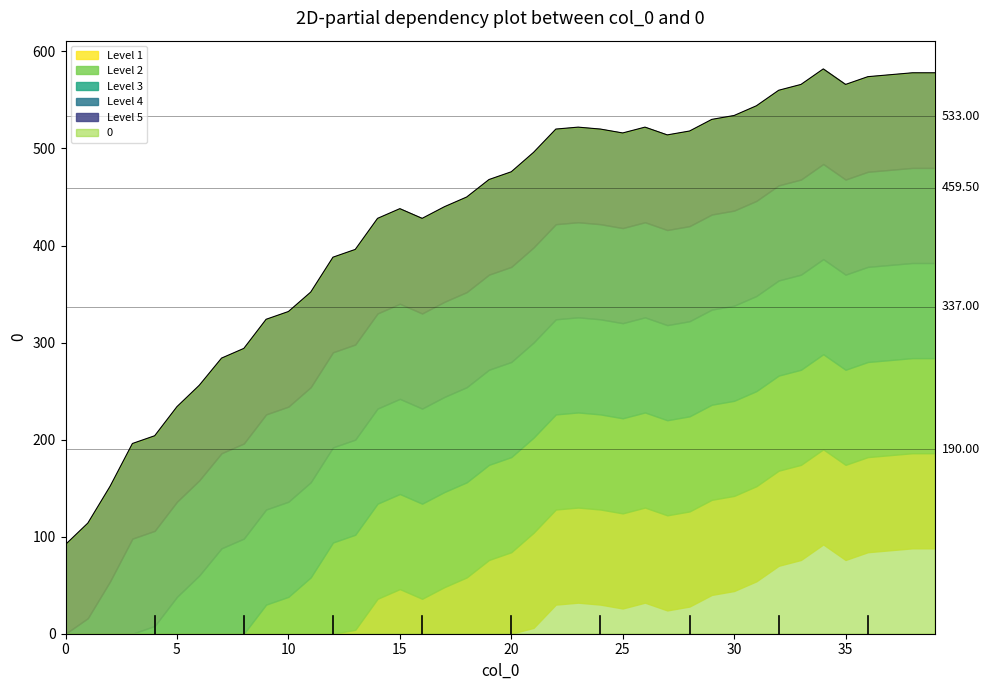

Which has a higher value, 13 or 7?

13